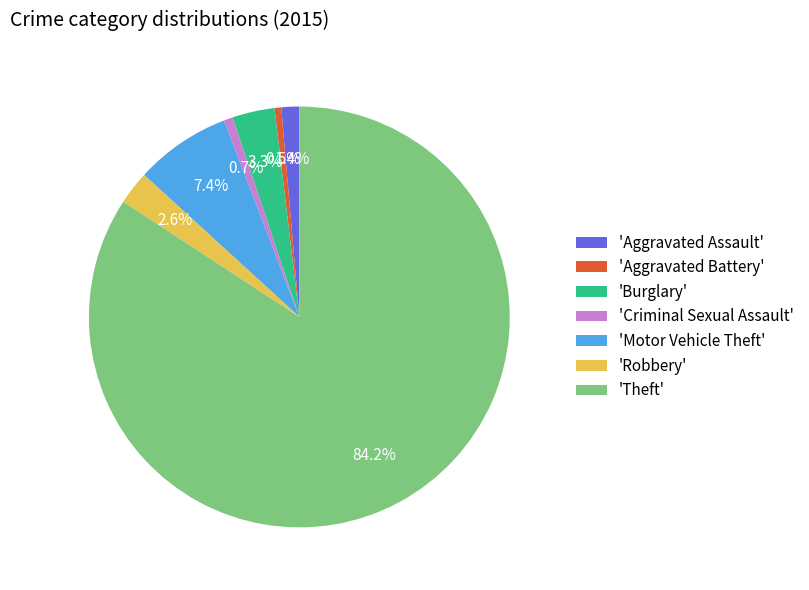

Which slice is the largest?

'Theft'